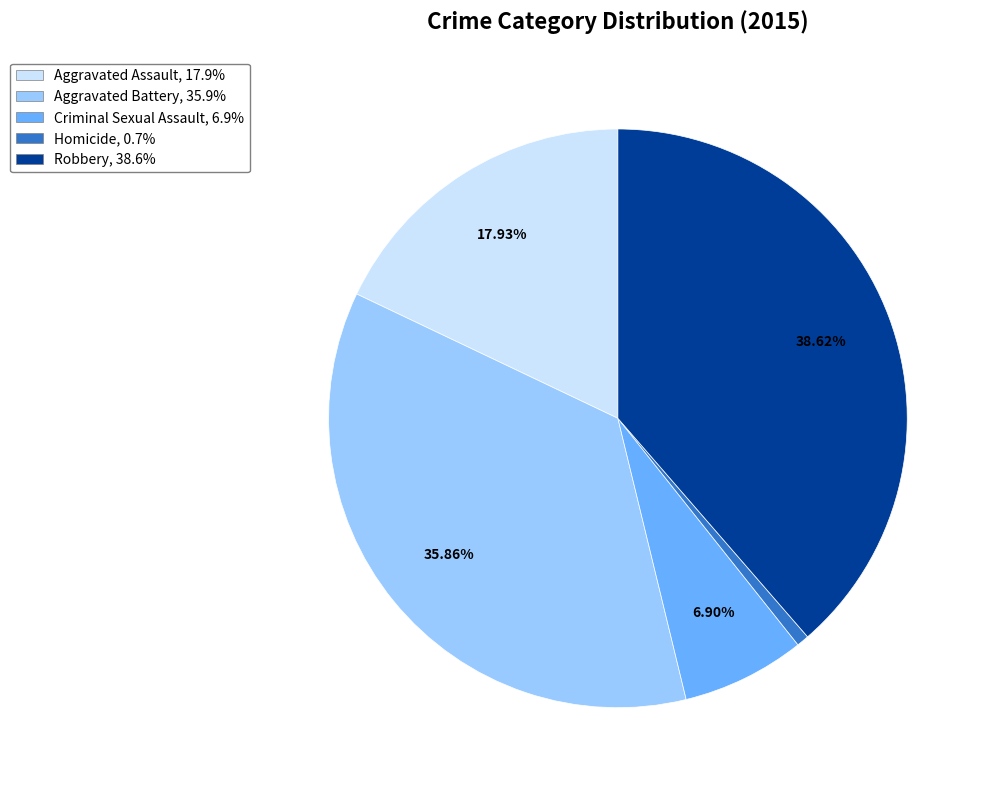

Which slice is the largest?

Robbery